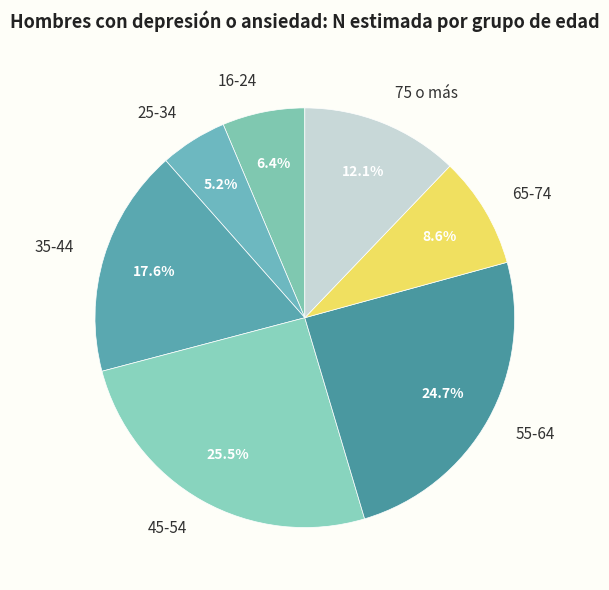

To the nearest percent, what percentage of the pie is 35-44?

18%